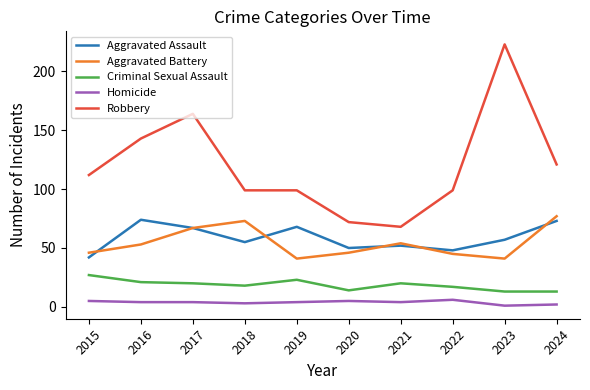

True or false: Criminal Sexual Assault and Aggravated Assault cross at least once.

False